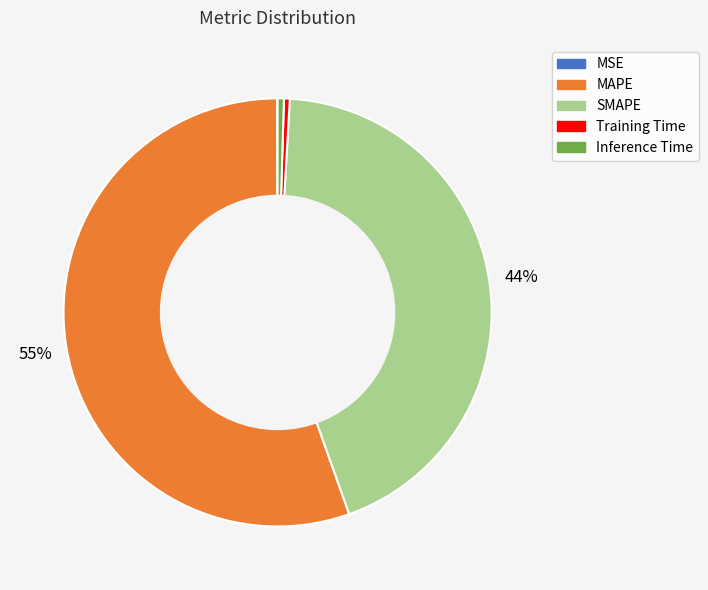

Does MAPE account for over 50% of the chart?

Yes